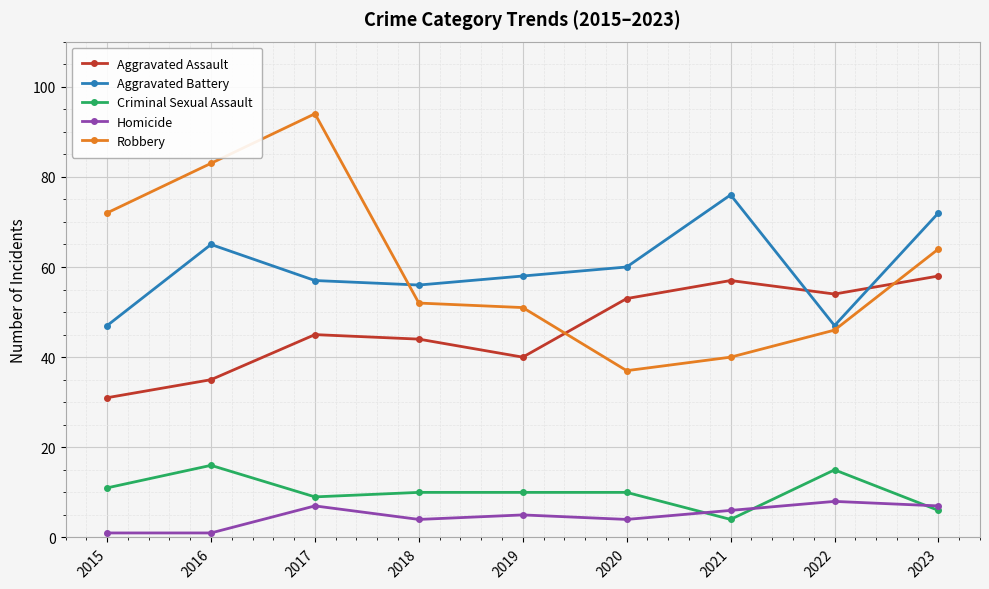

What is the value of the Aggravated Battery point at the 9th from the left?

72